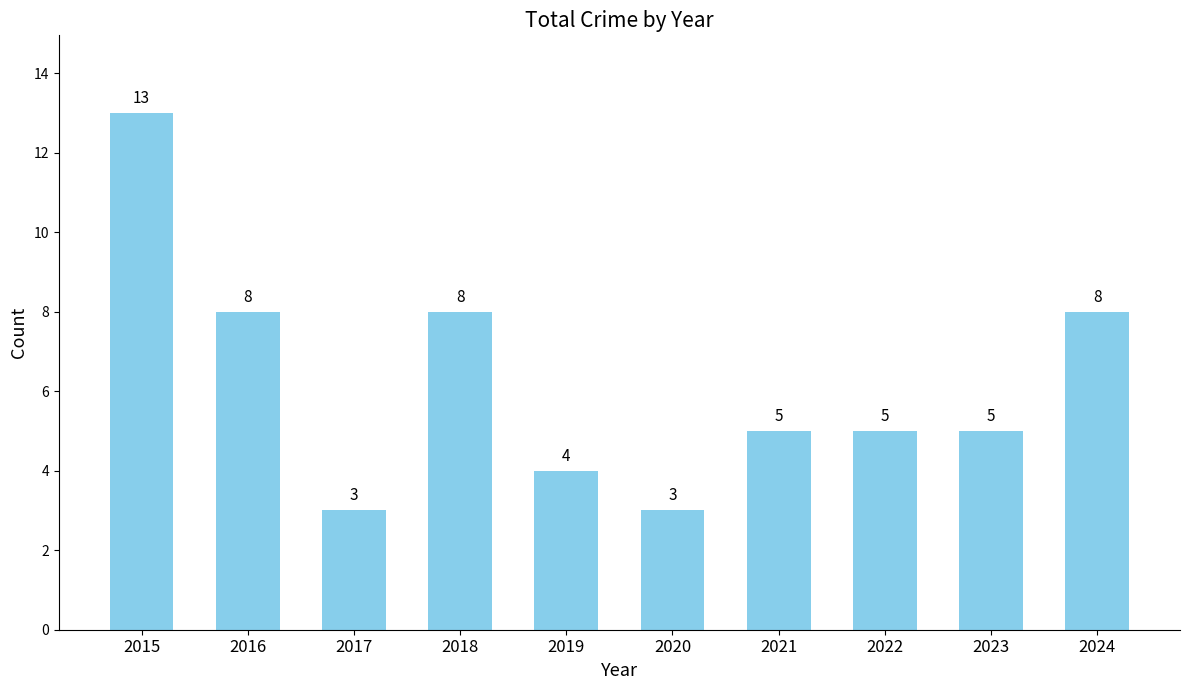

What value does the data have at 2017, to the nearest 5?

5